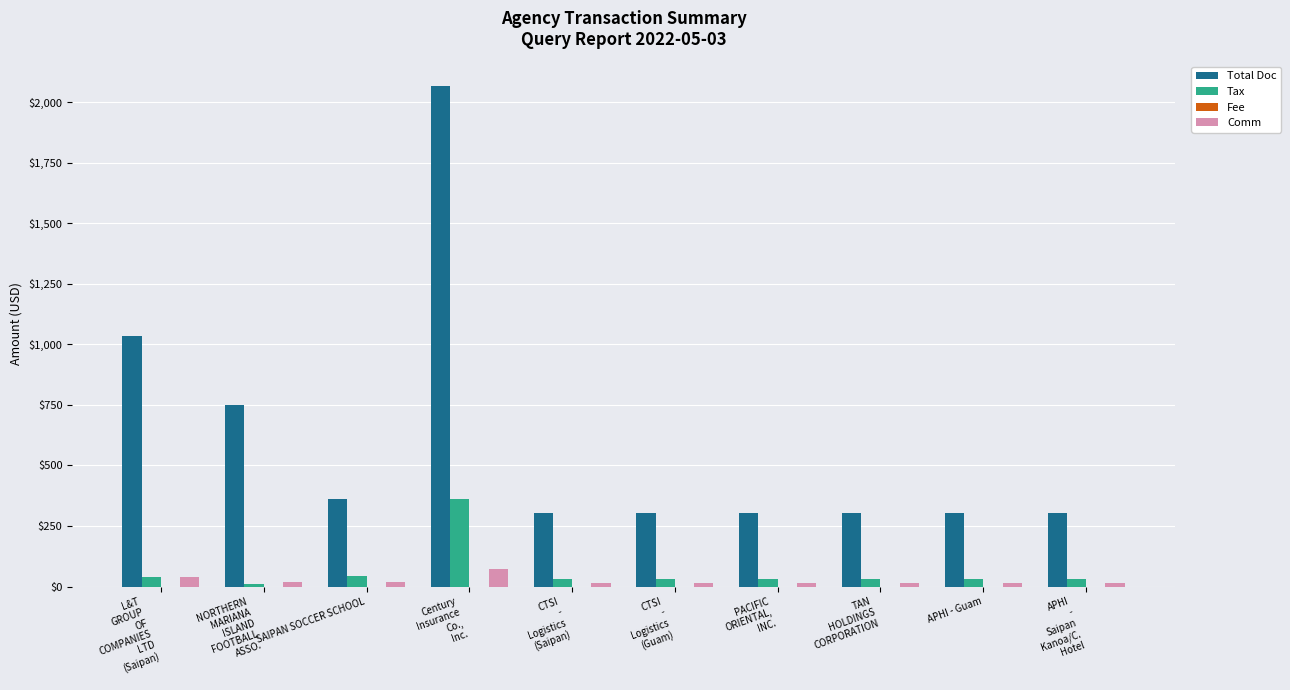

What is the difference between the maximum and minimum values in the Total Doc series?

1763.0